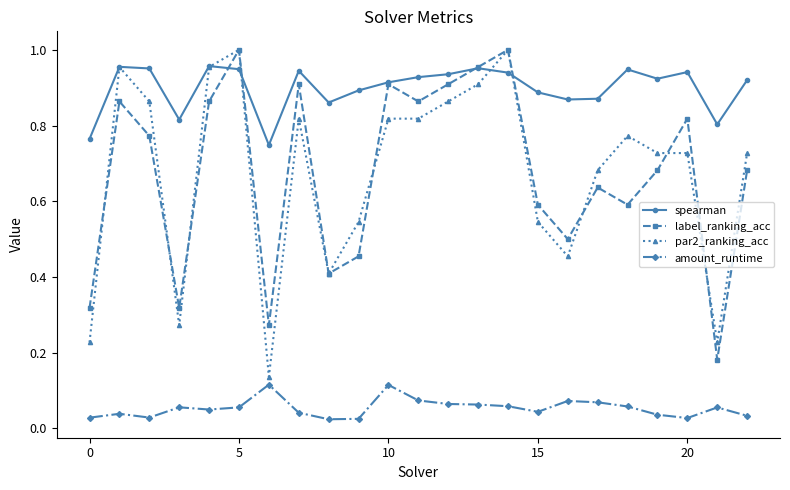

True or false: amount_runtime and spearman cross at least once.

False